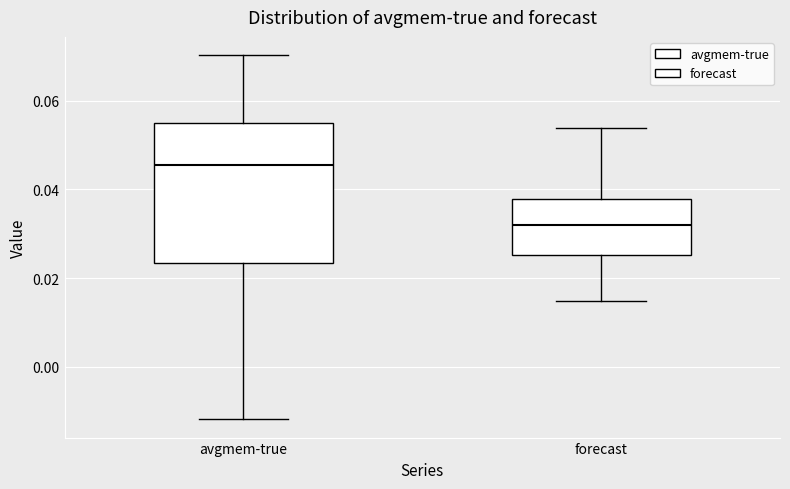

Which box has the highest median line?

avgmem-true